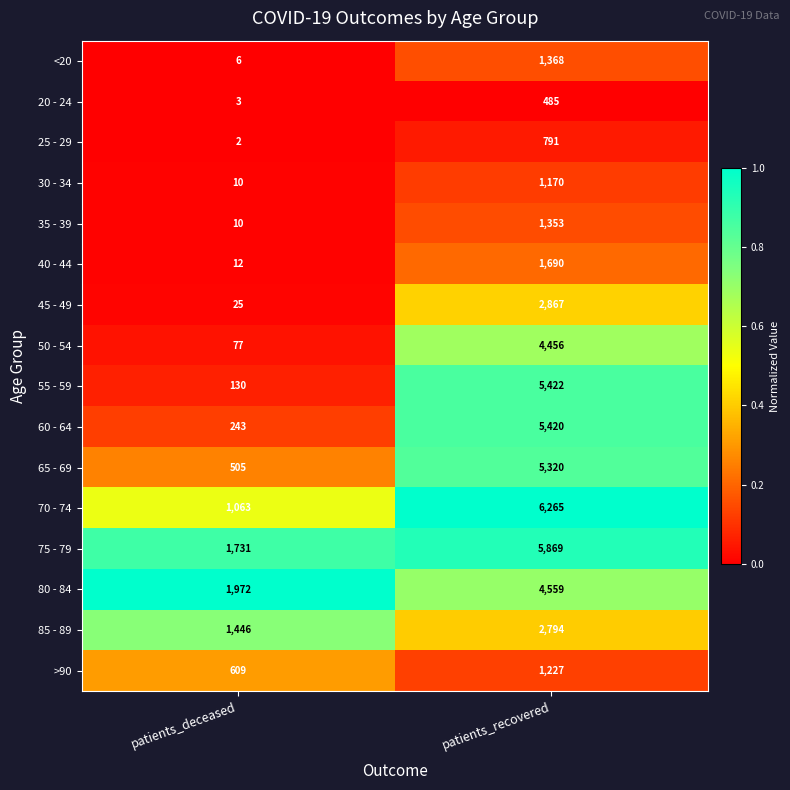

The value of 60 - 64 at patients_recovered is 5420. True or false?

True